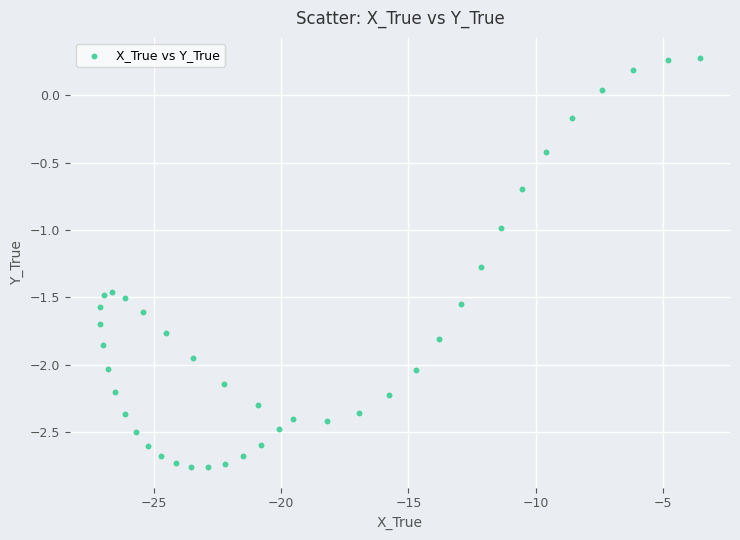

What is the range of X values (max minus min)?

23.5